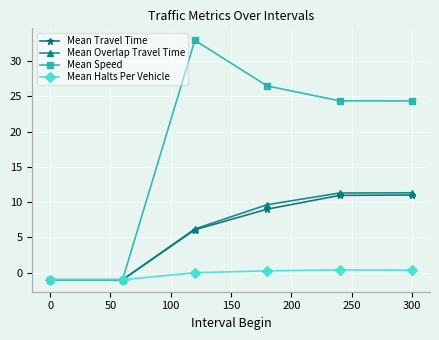

How many lines are shown in the chart?

4